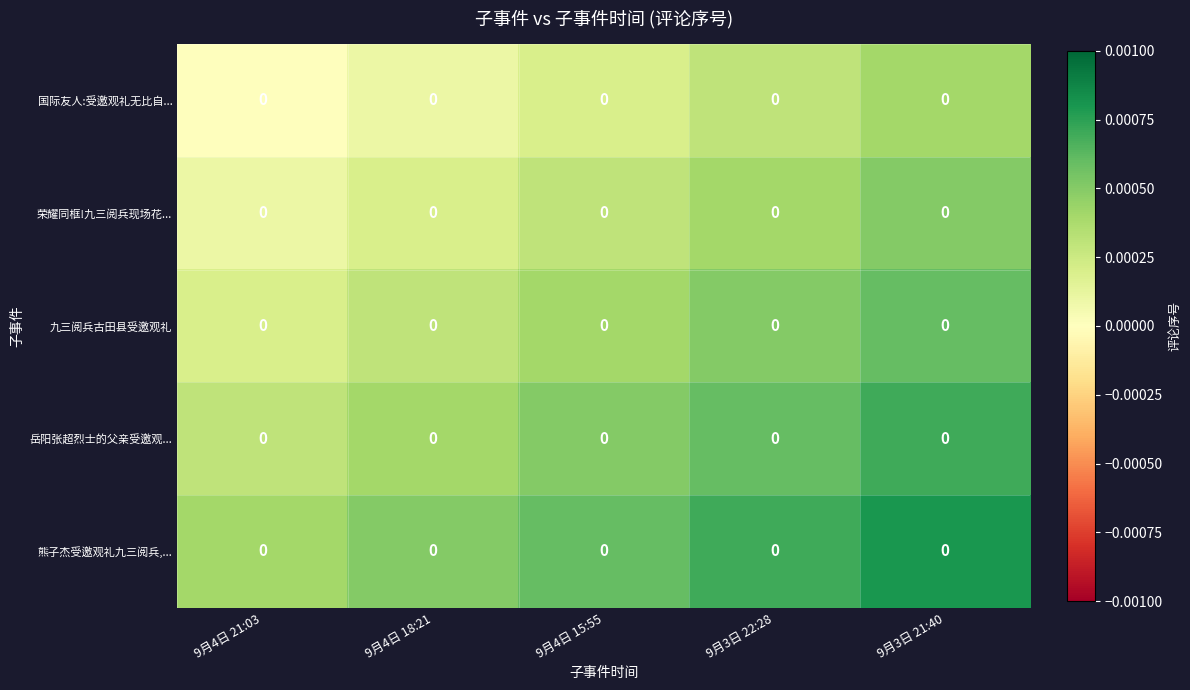

How many 九三阅兵古田县受邀观礼 values are between 0 and 1?

5